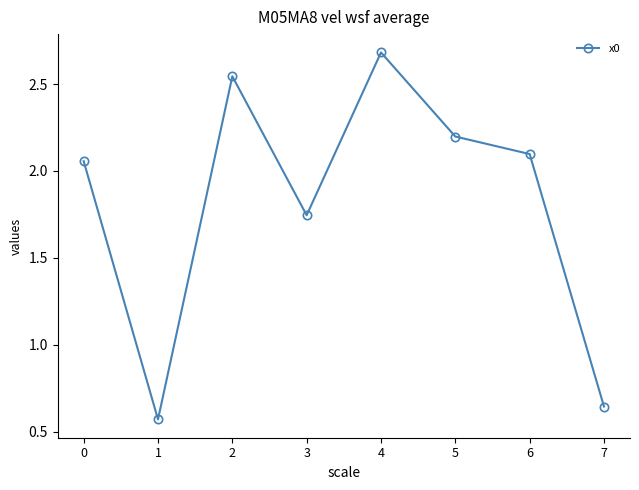

Is it true that the value at 7 is 0.1?

False